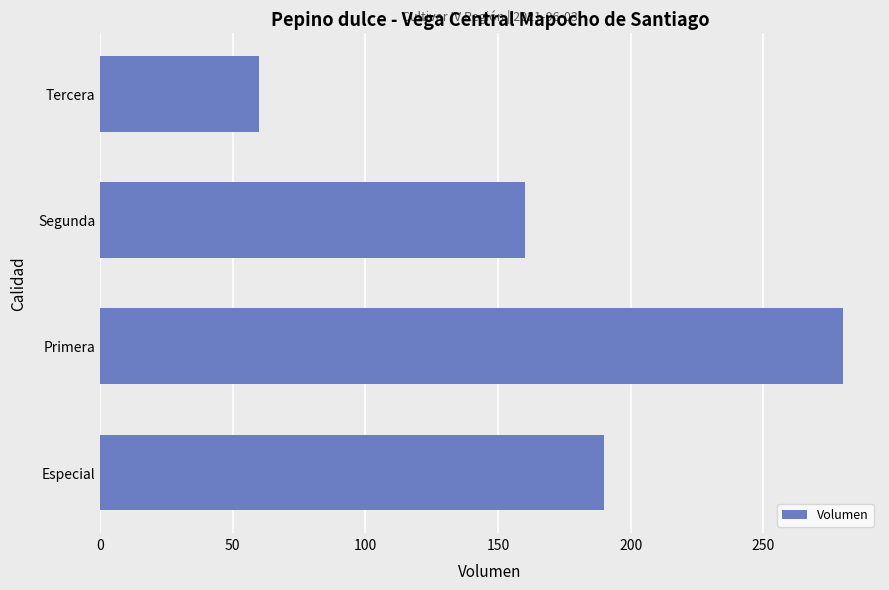

Where is the data nearest to the value 170?

Segunda